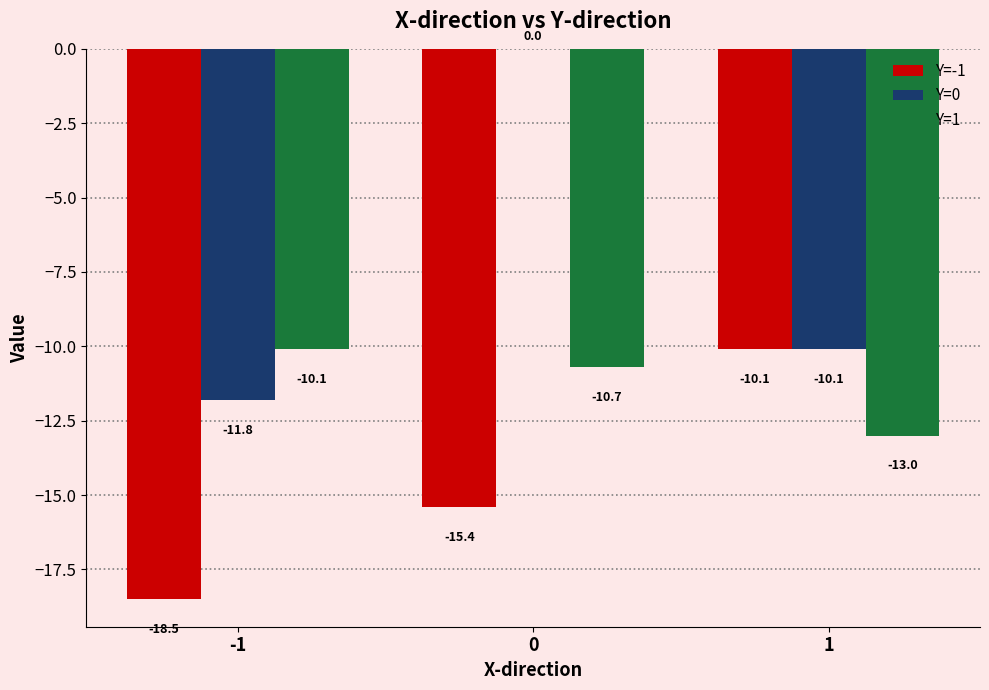

What is the highest value of the Y=1 series?

-10.1